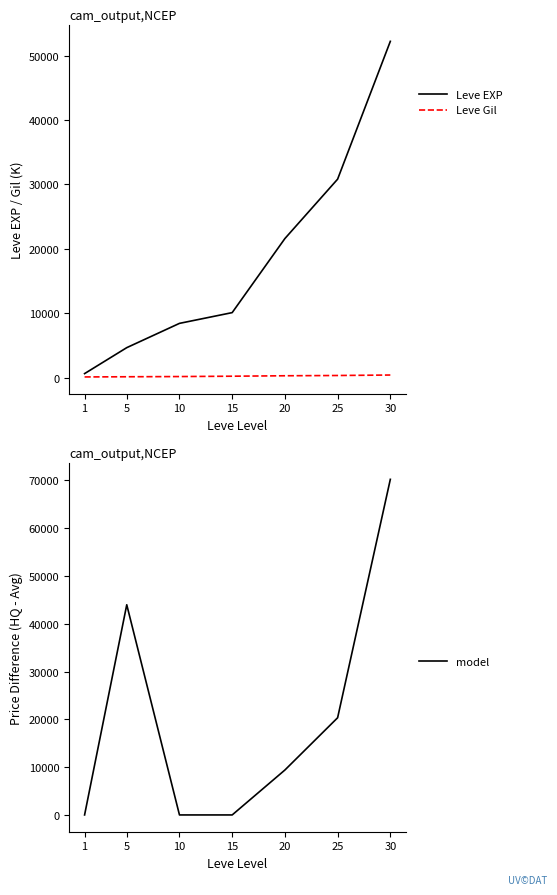

Reading right to left, extract all data points from this chart.

Leve EXP: 30=52220.0	25=30820.0	20=21600.0	15=10100.0	10=8430.0	5=4660.0	1=630.0
Leve Gil: 30=410.0	25=336.0	20=295.0	15=226.0	10=172.0	5=140.0	1=112.0
model: 30=70219.9	25=20333.7	20=9400.0	15=0.0	10=0.0	5=43977.5	1=0.0